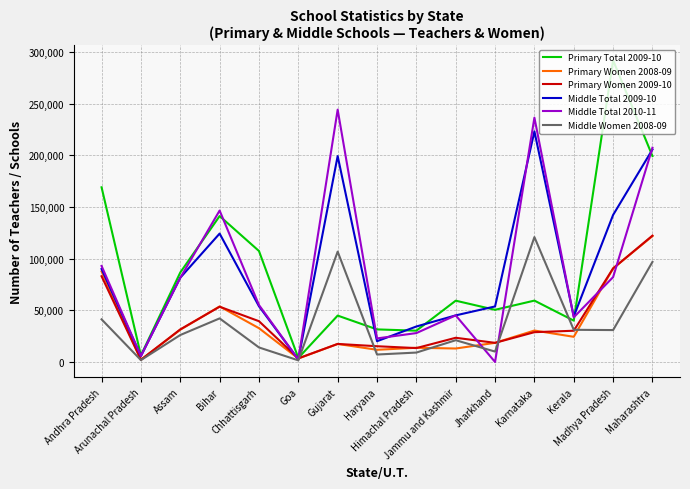

What position from the right is Kerala?

3